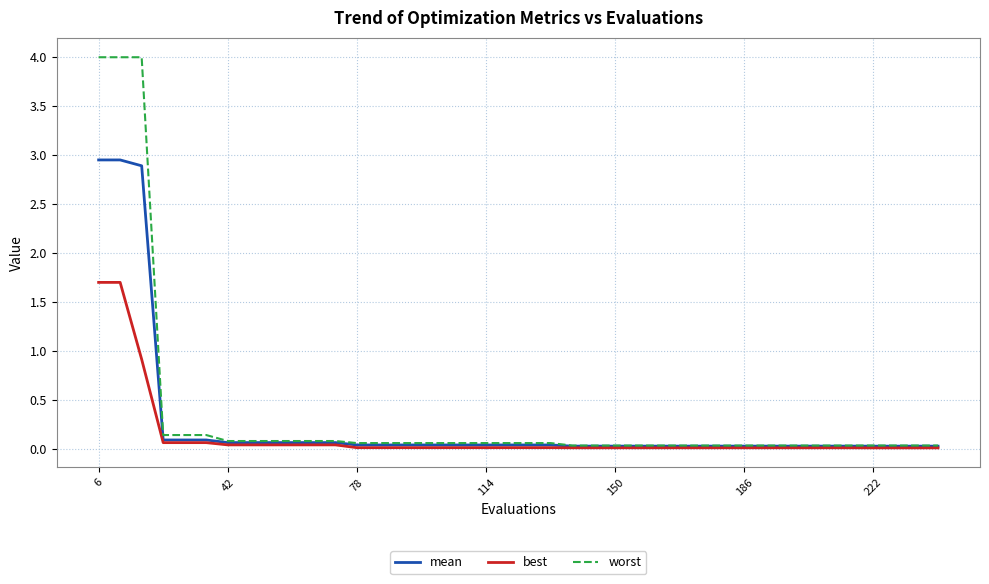

What are all the series names shown in the legend?

mean, best, worst